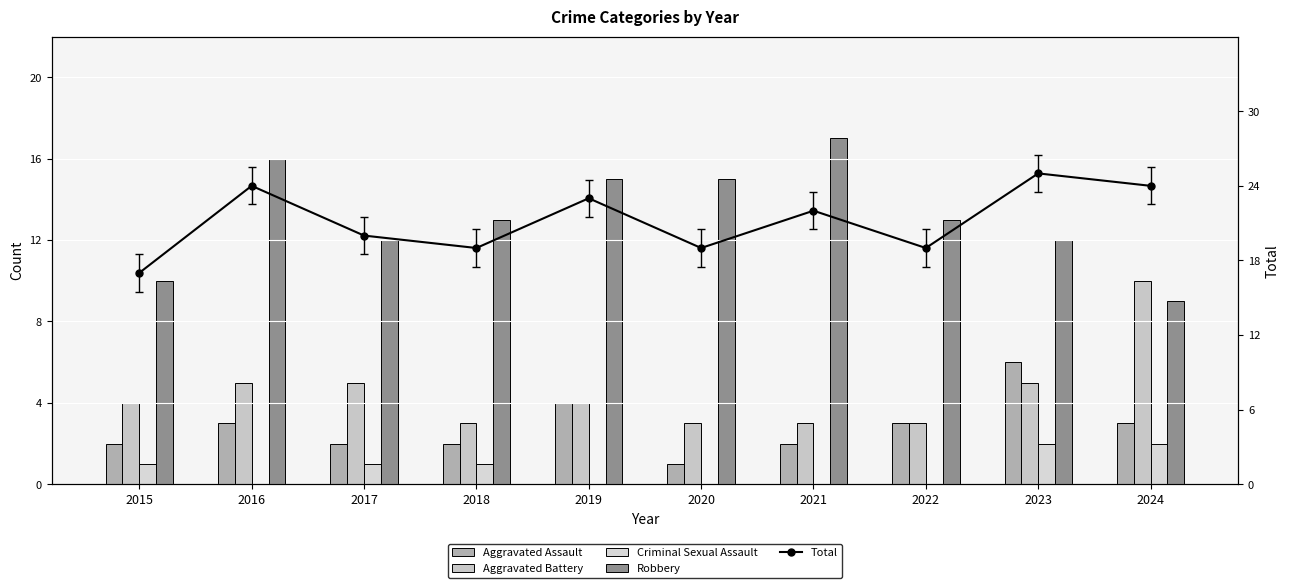

Which has a higher value, 2019 or 2024?

2019